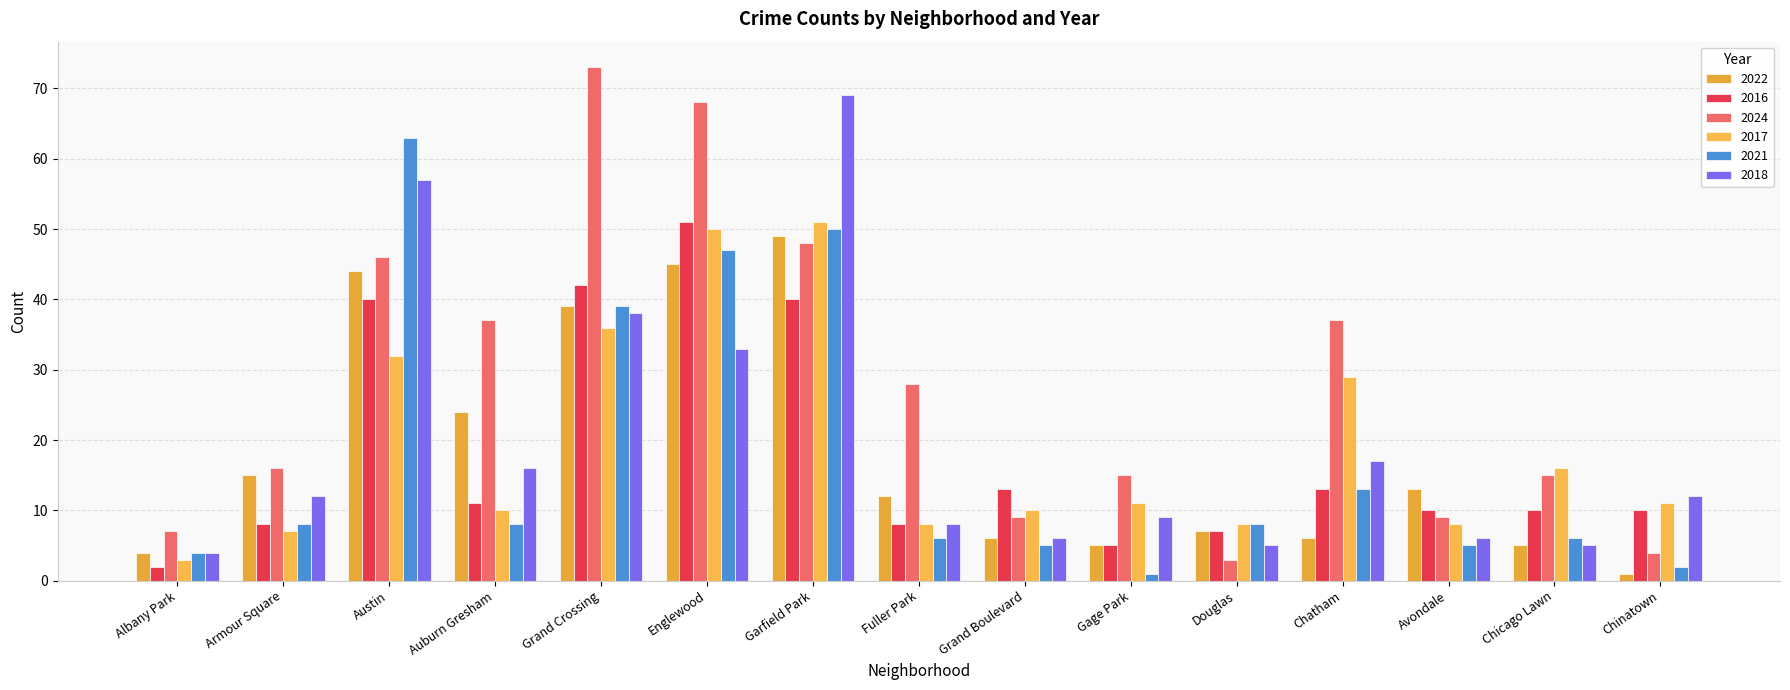

At how many categories does at least one series exceed 39?

4